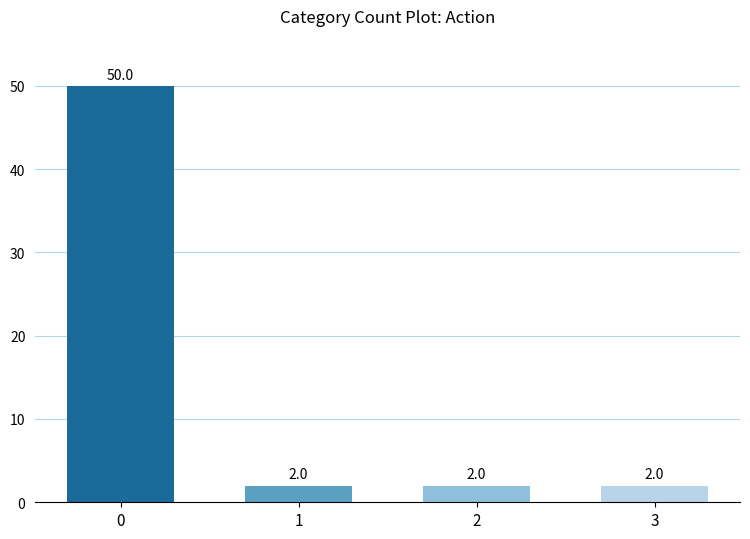

Reading right to left, what are all the values shown in this chart?

2	2	2	50